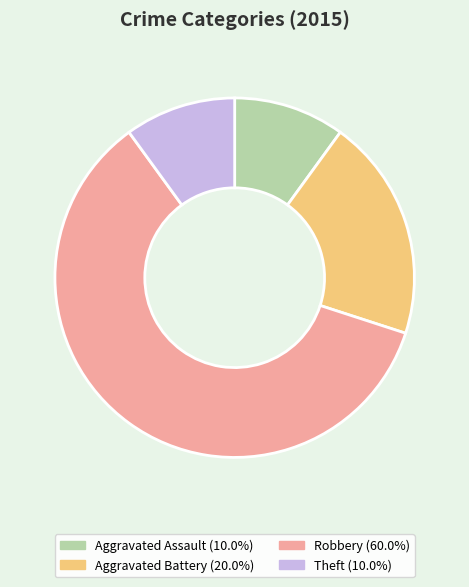

Is there a majority slice in this chart?

Yes